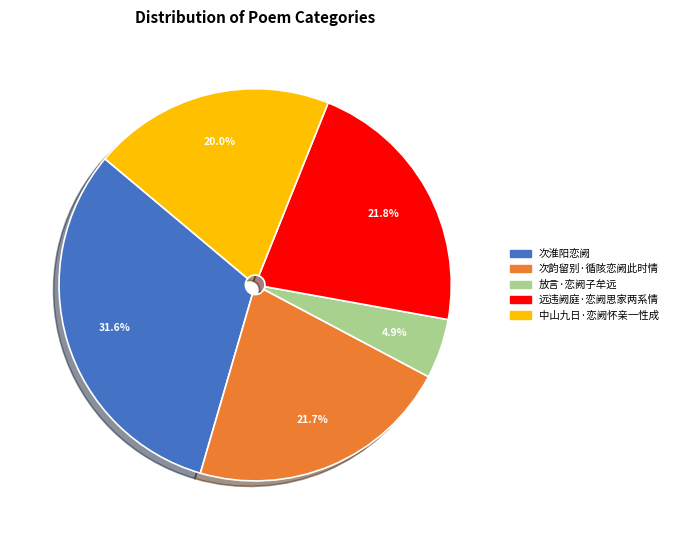

Count the number of slices in the pie.

5